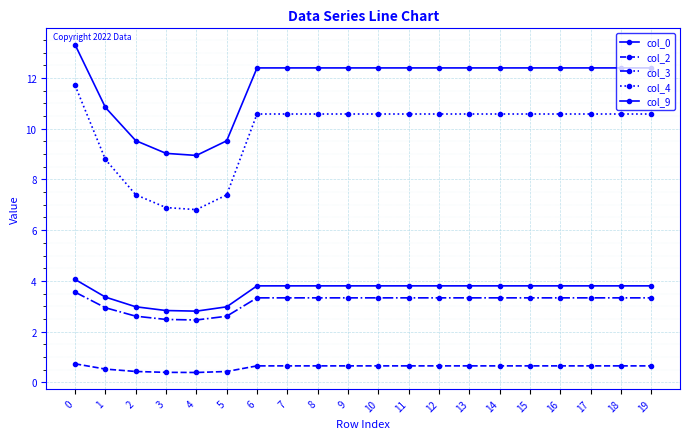

Count the number of data series in this chart.

5